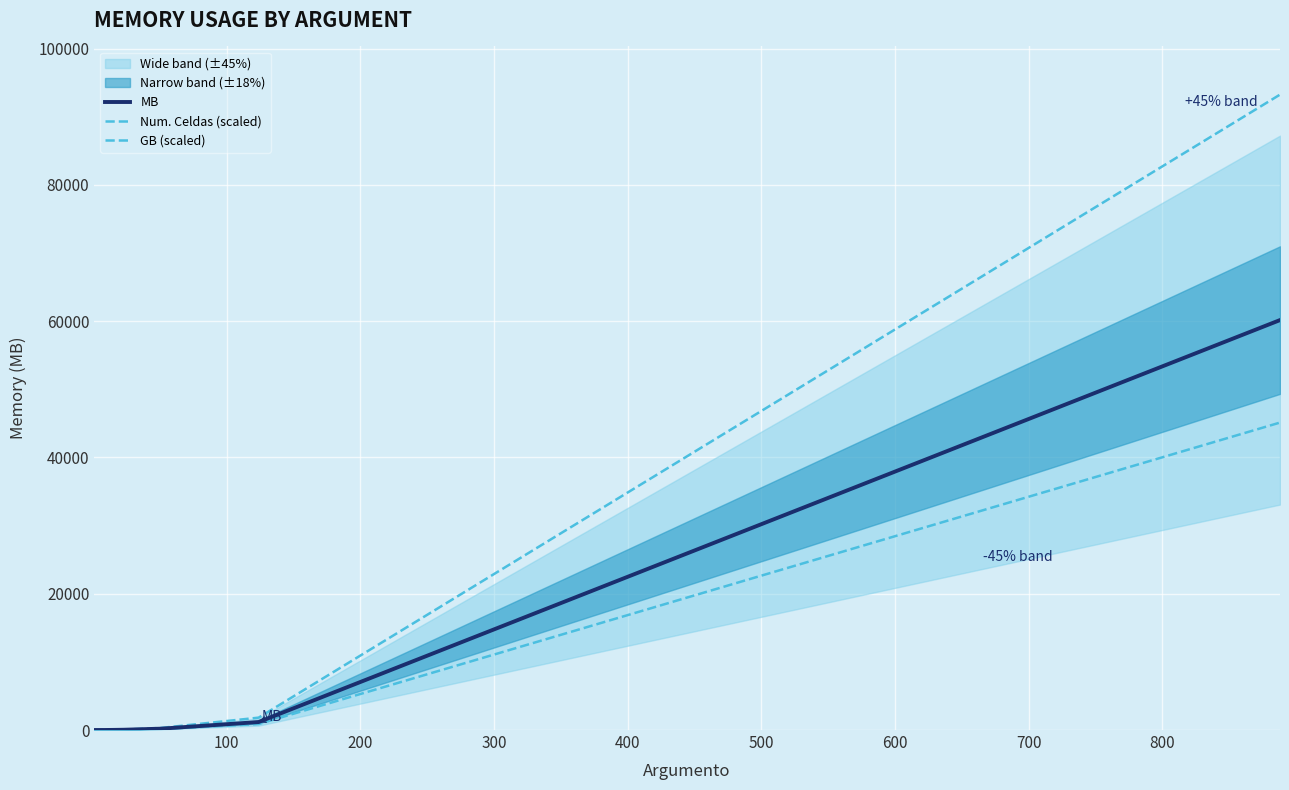

True or false: Num. Celdas (scaled) and MB intersect in this chart.

False